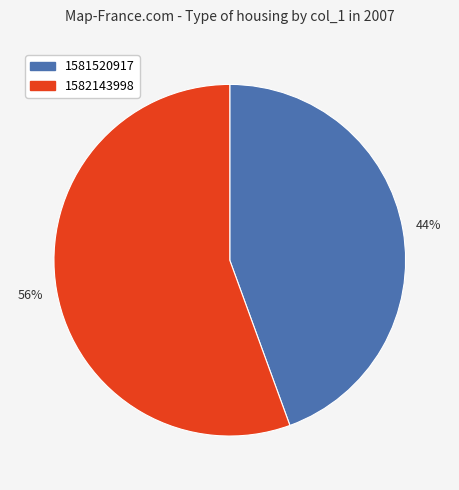

Which category has the biggest portion of the pie?

1582143998